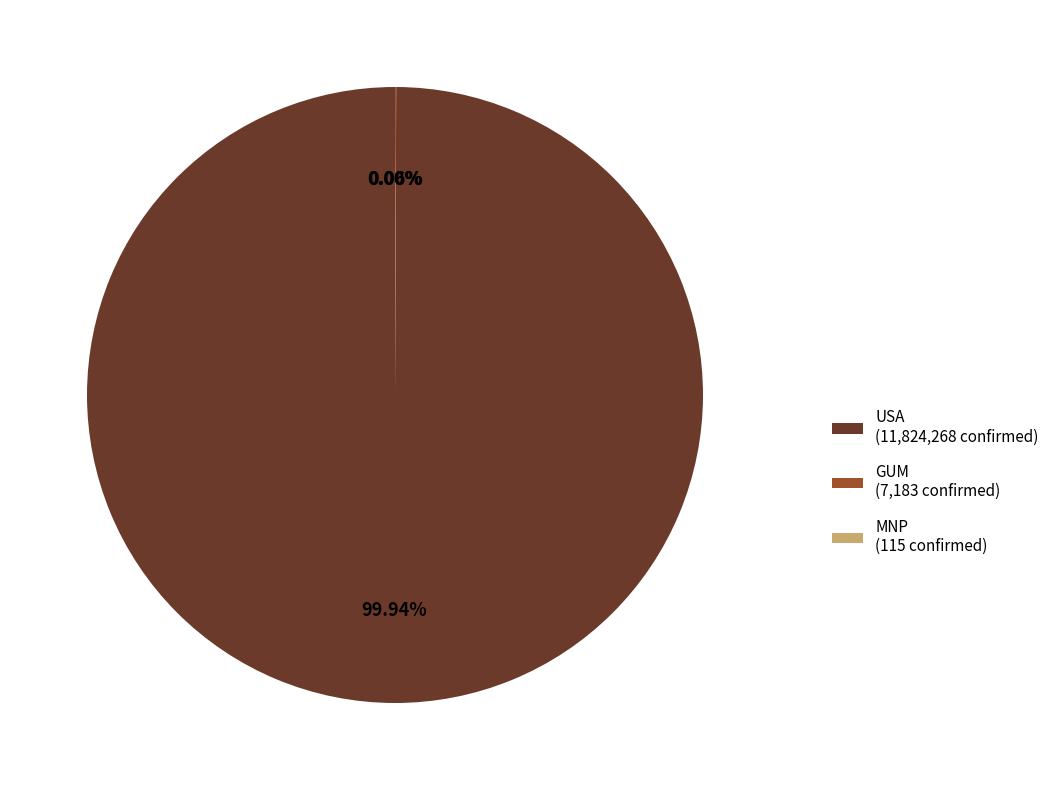

Is there any slice that represents more than half of the pie?

Yes